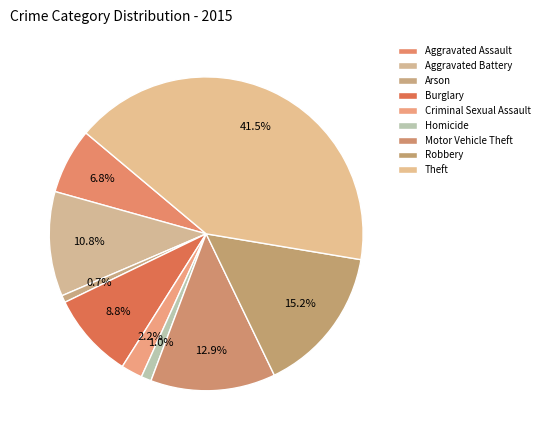

Rank the categories by value from highest to lowest.

Theft, Robbery, Motor Vehicle Theft, Aggravated Battery, Burglary, Aggravated Assault, Criminal Sexual Assault, Homicide, Arson